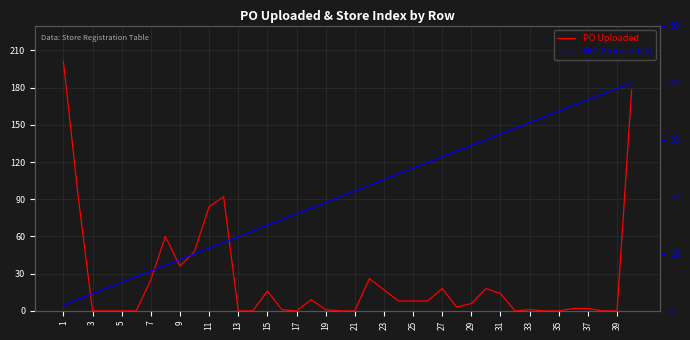

Reading right to left, list all the values displayed in this chart.

PO Uploaded: 178	0	0	2	2	0	0	1	0	14	18	6	3	18	8	8	8	17	26	0	0	1	9	0	1	16	0	0	92	84	48	36	60	25	0	0	0	0	94	201
NO (Store Index): 40	39	38	37	36	35	34	33	32	31	30	29	28	27	26	25	24	23	22	21	20	19	18	17	16	15	14	13	12	11	10	9	8	7	6	5	4	3	2	1